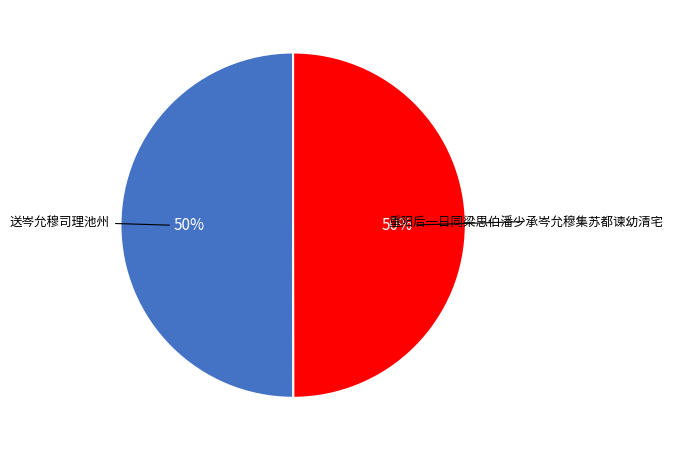

To the nearest percent, what is the average slice percentage?

50%